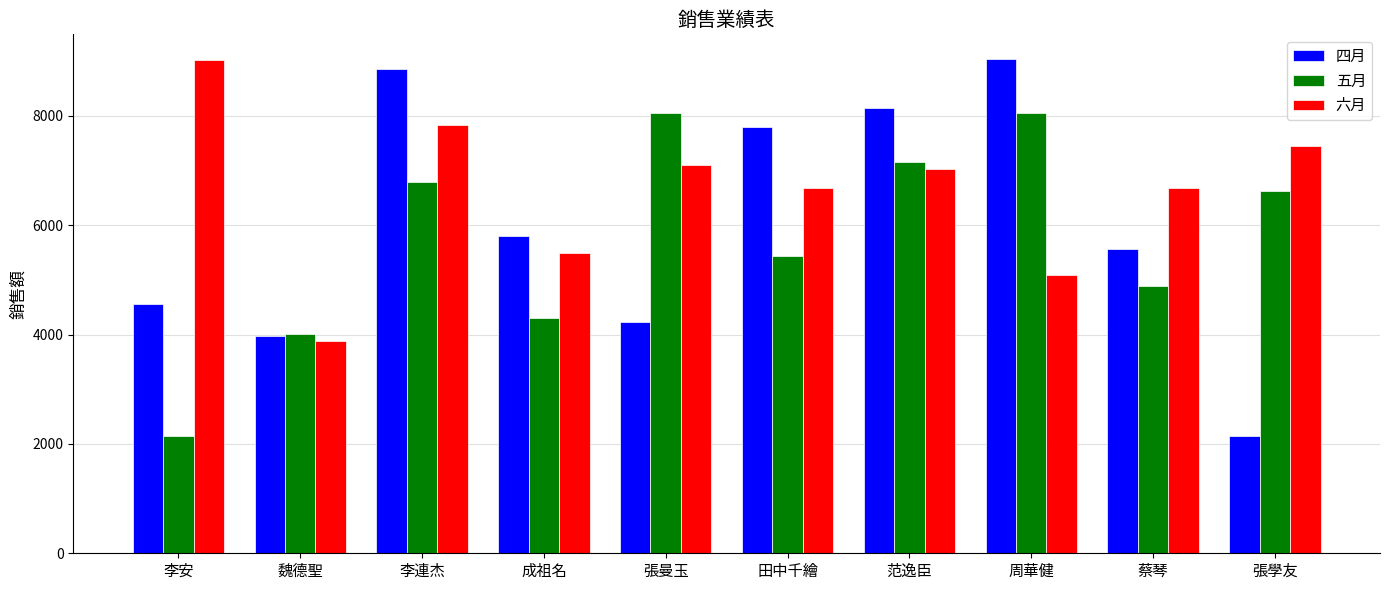

What is the difference between the maximum and minimum values in the 五月 series?

5896